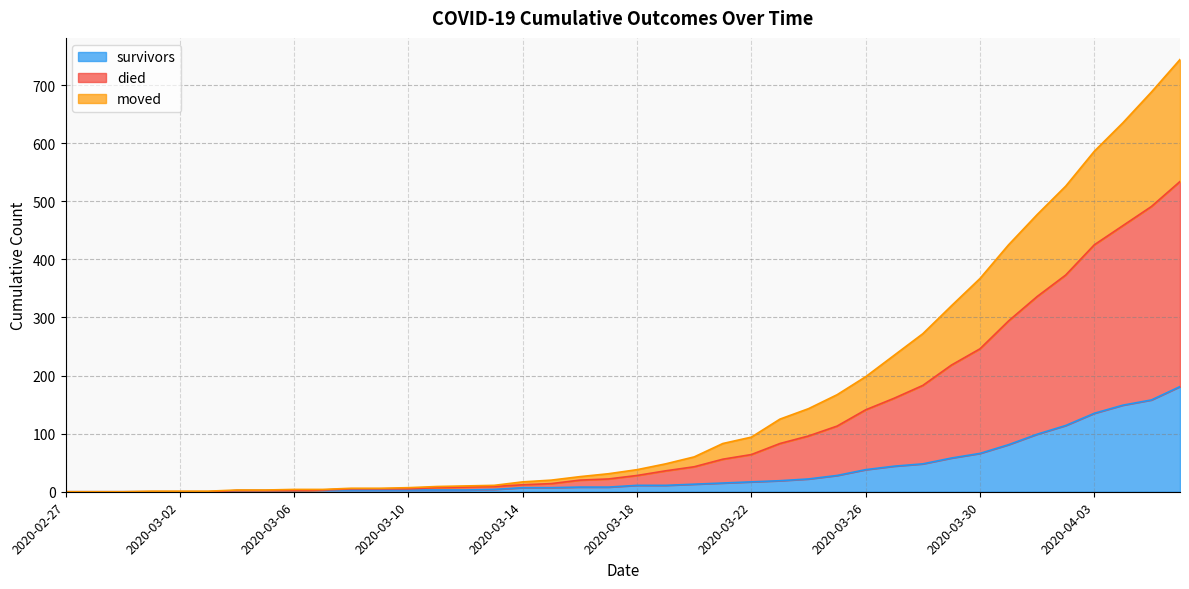

Does the chart display data point markers on the line(s)?

No